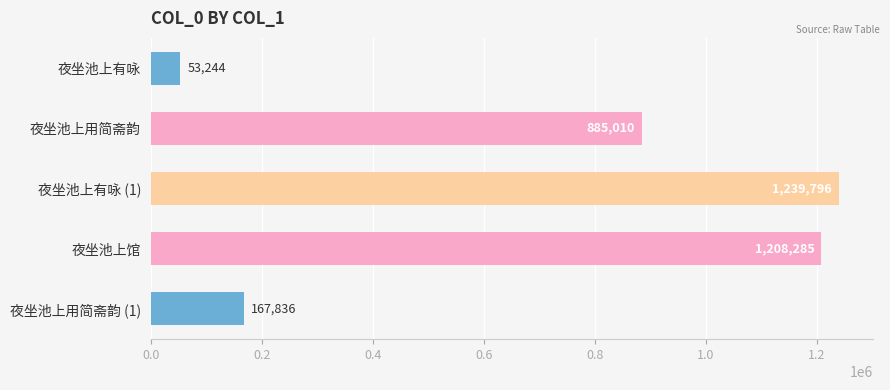

Reading top to bottom, extract all data points from this chart.

53244	885010	1239796	1208285	167836